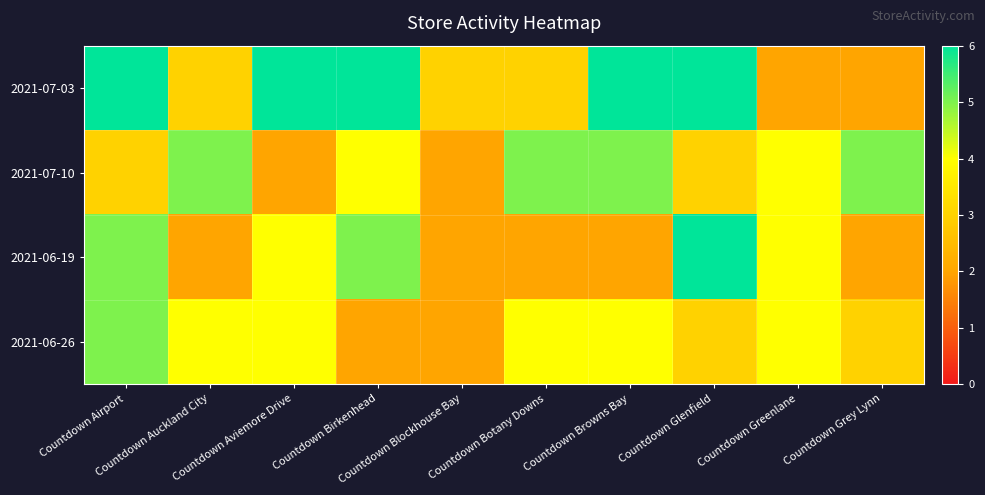

At which category is the sum across all series the highest?

Countdown Airport